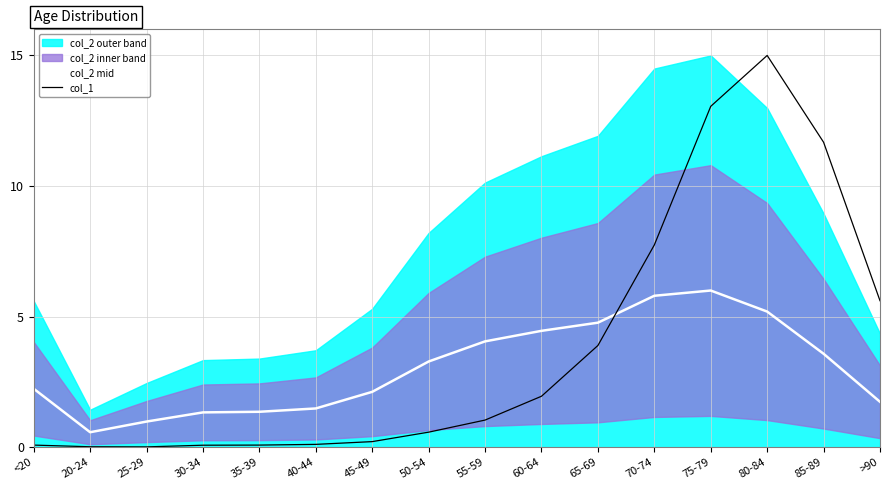

What is the label of the 2nd point from the right?

85-89